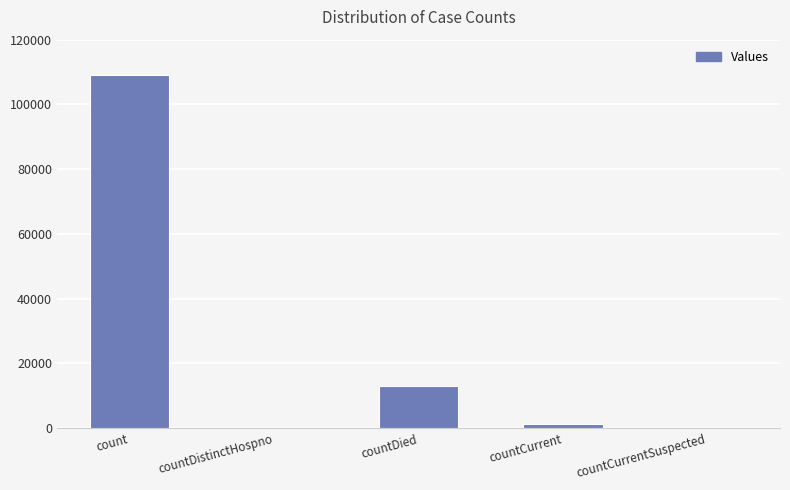

The chart shows a value of 12879 at countDied. True or false?

True